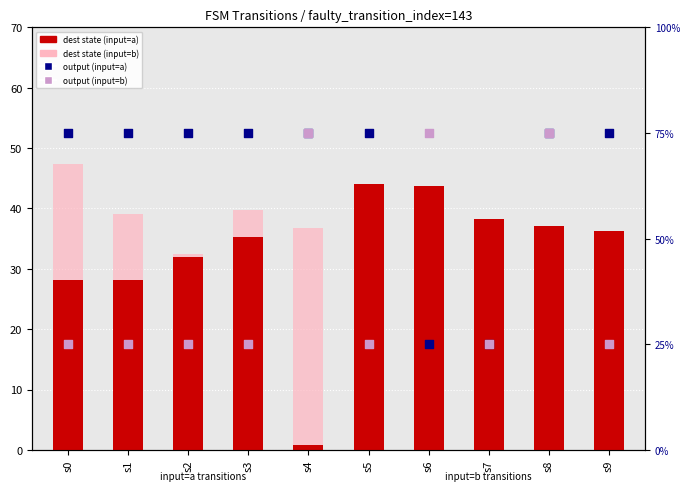

Which series has the widest spread of Y values?

output_symbol (input=a)